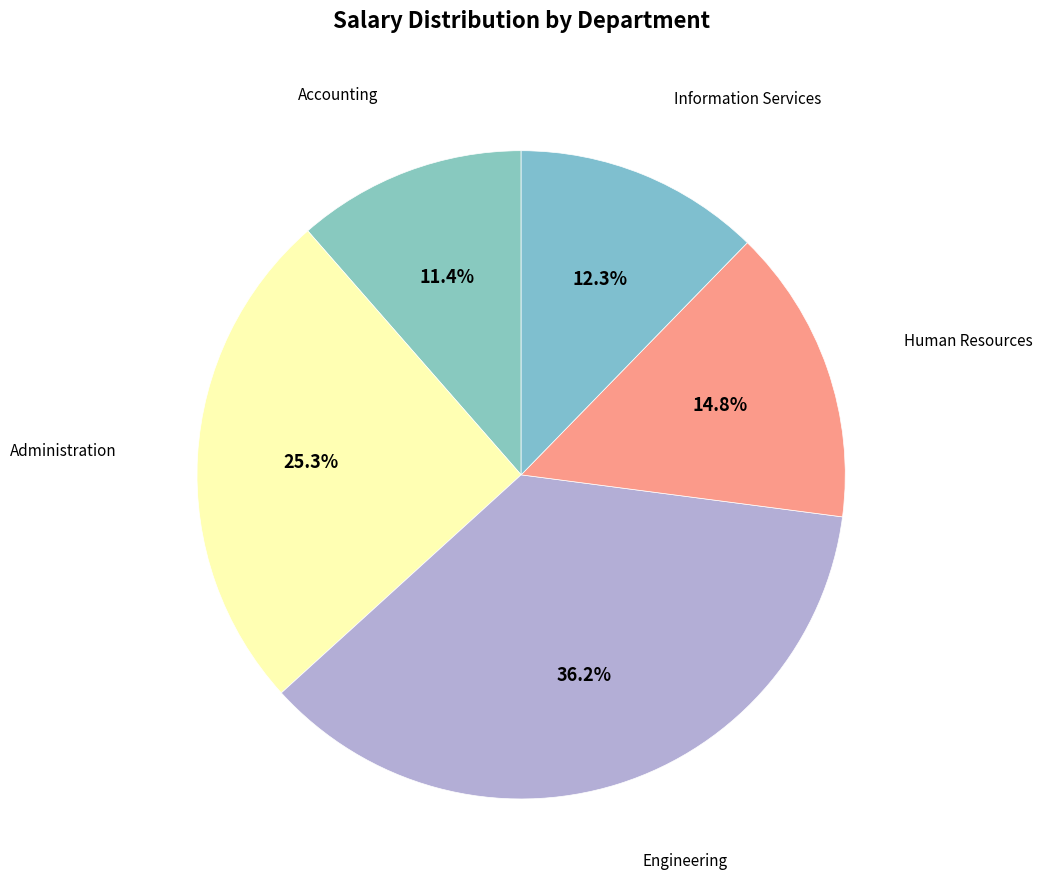

To the nearest percent, what is the average slice percentage?

20%